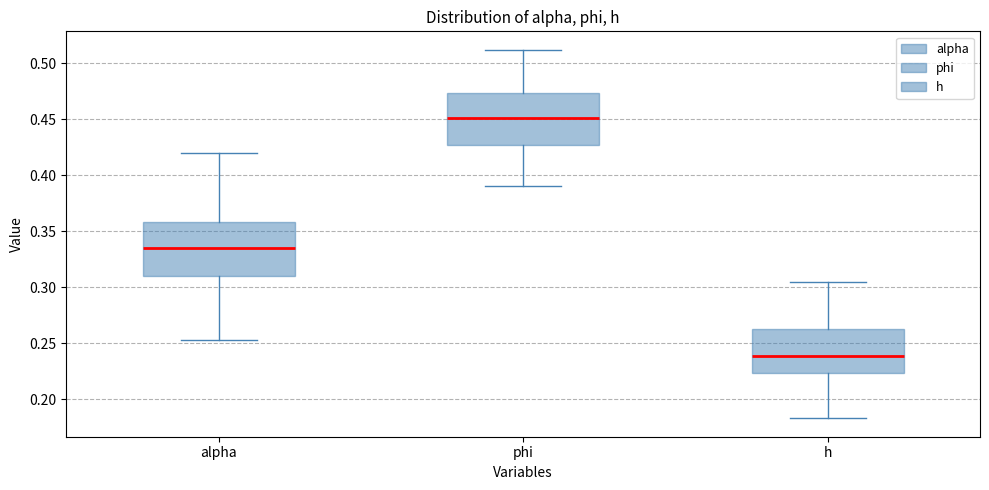

Where does the upper whisker of the box for alpha end on the y-axis? The values are not printed on the chart, so give them approximately, as read against the axis.

0.420